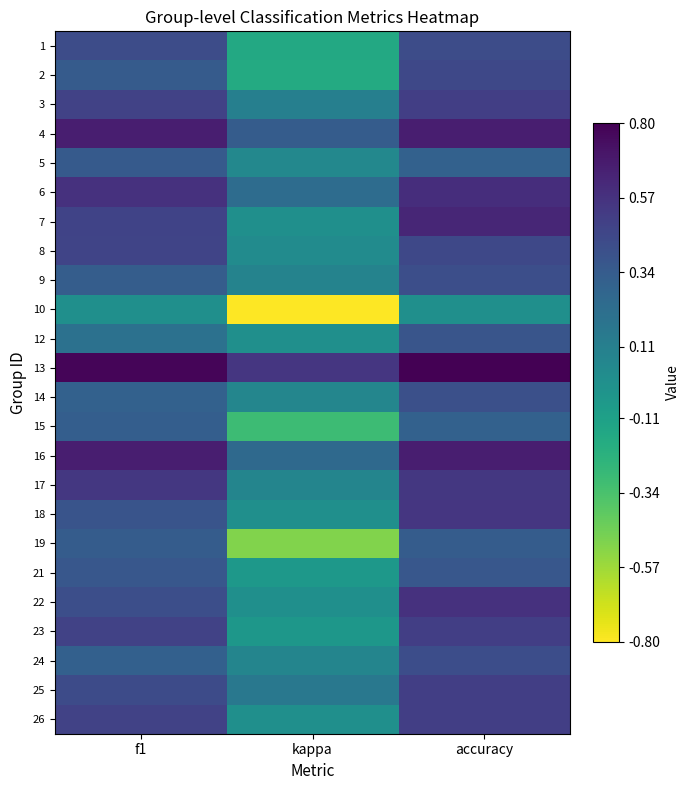

What is the minimum value shown in the chart?

-0.8